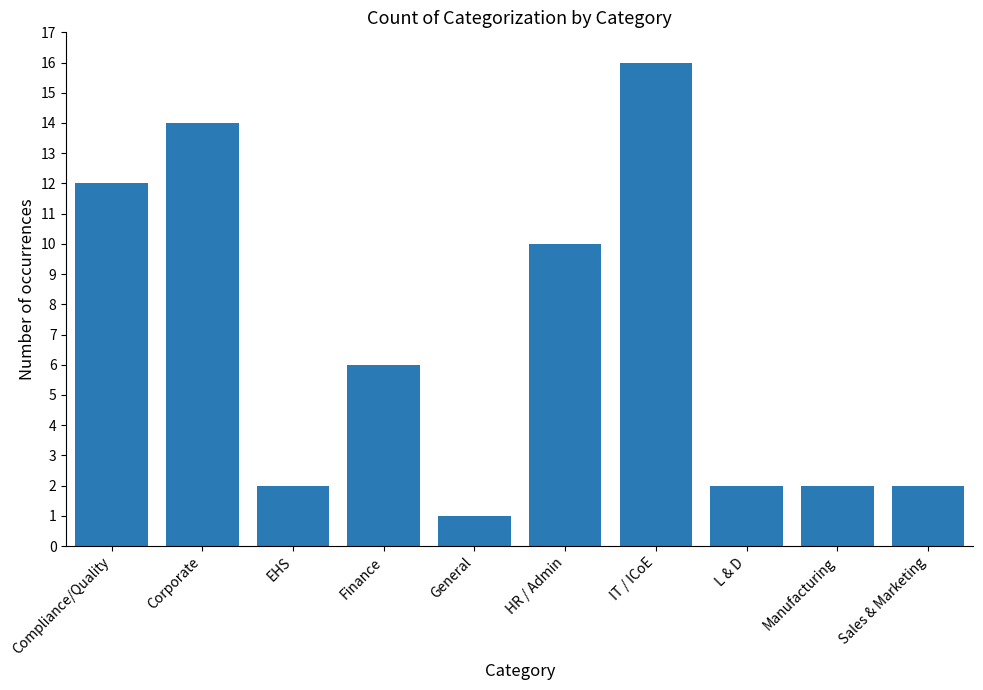

The chart shows a value of 19 at Corporate. True or false?

False